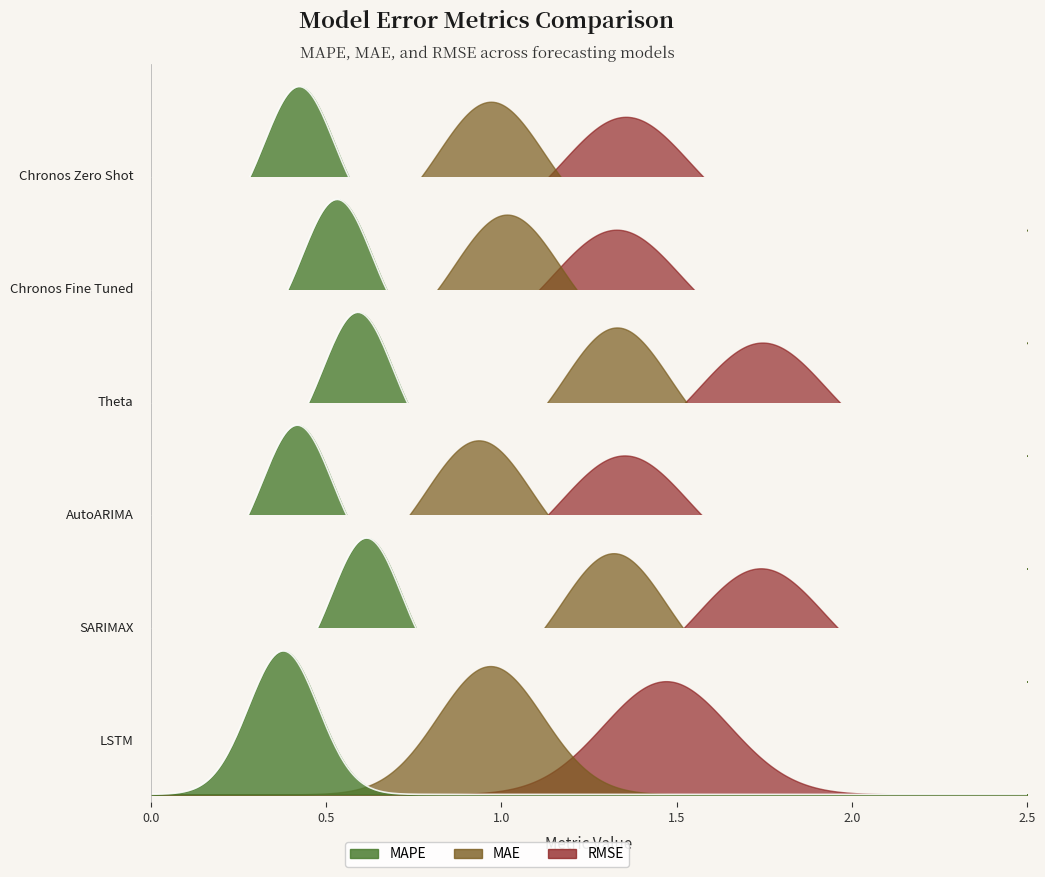

At which label is RMSE closest to 1?

Chronos Fine Tuned